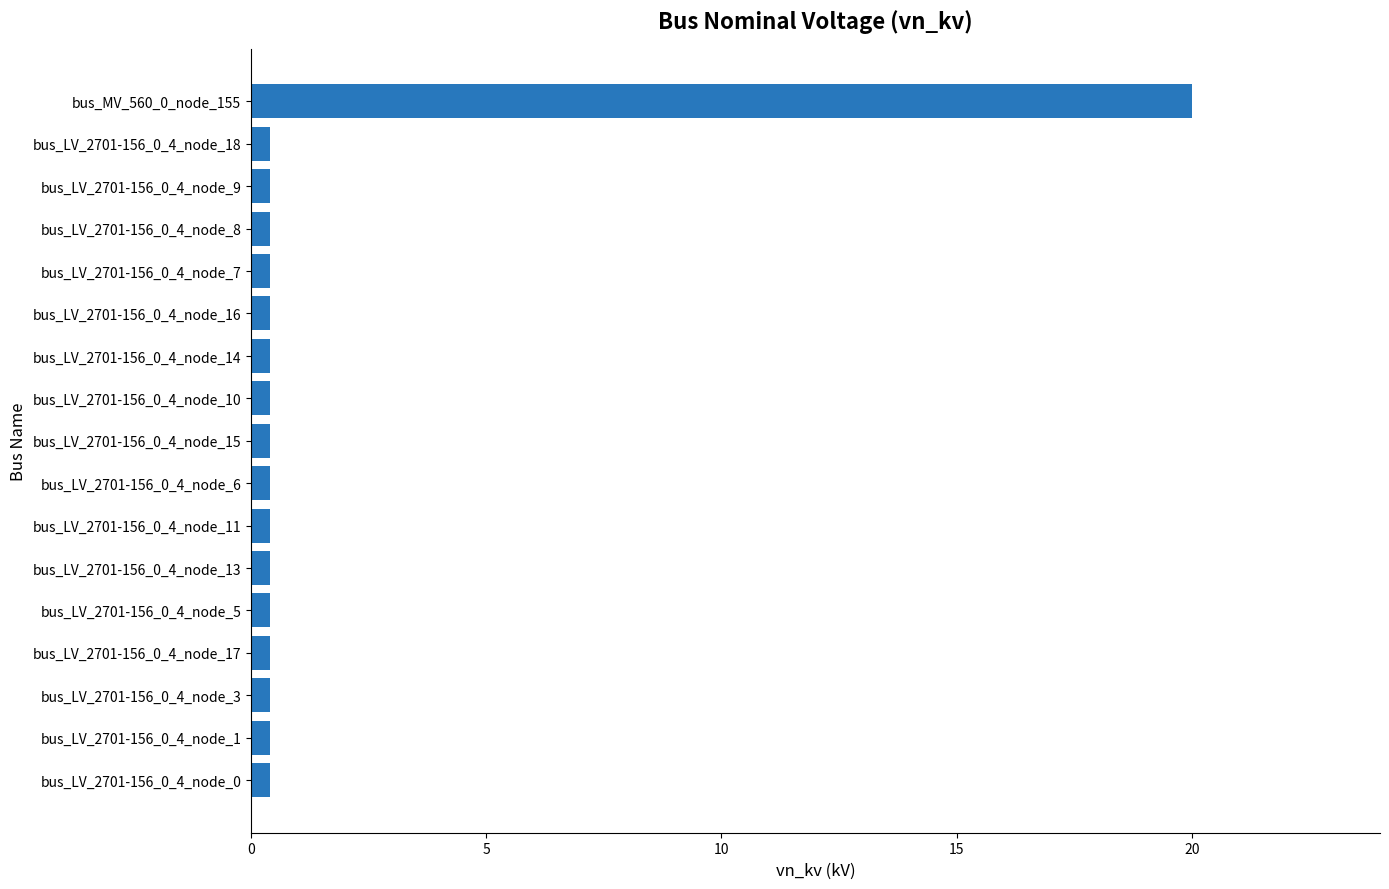

Are the bars horizontal?

Yes